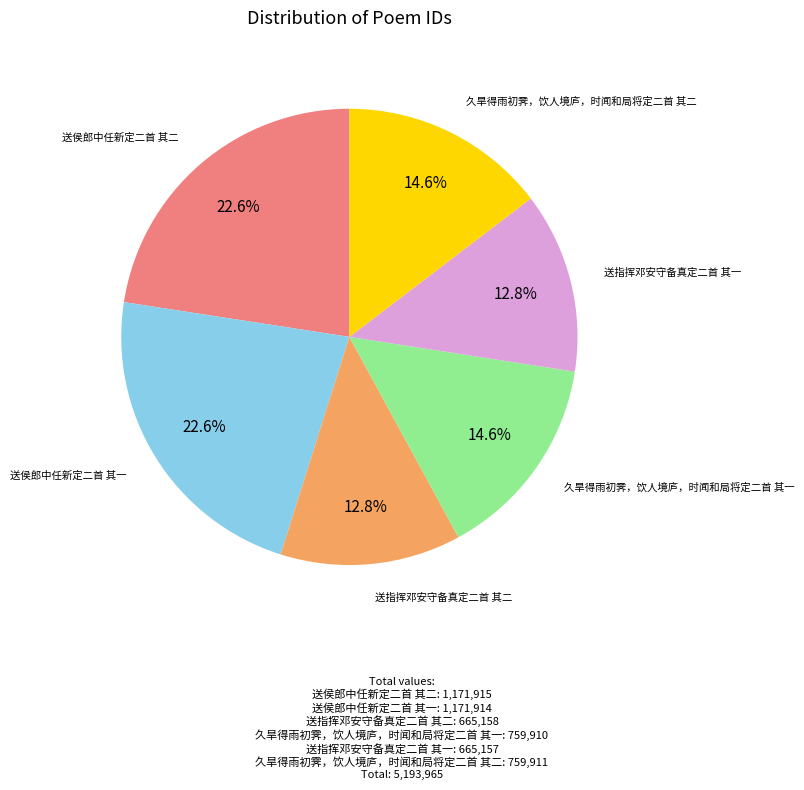

What percentage is NOT represented by 久旱得雨初霁，饮人境庐，时闻和局将定二首 其二?

85.4%